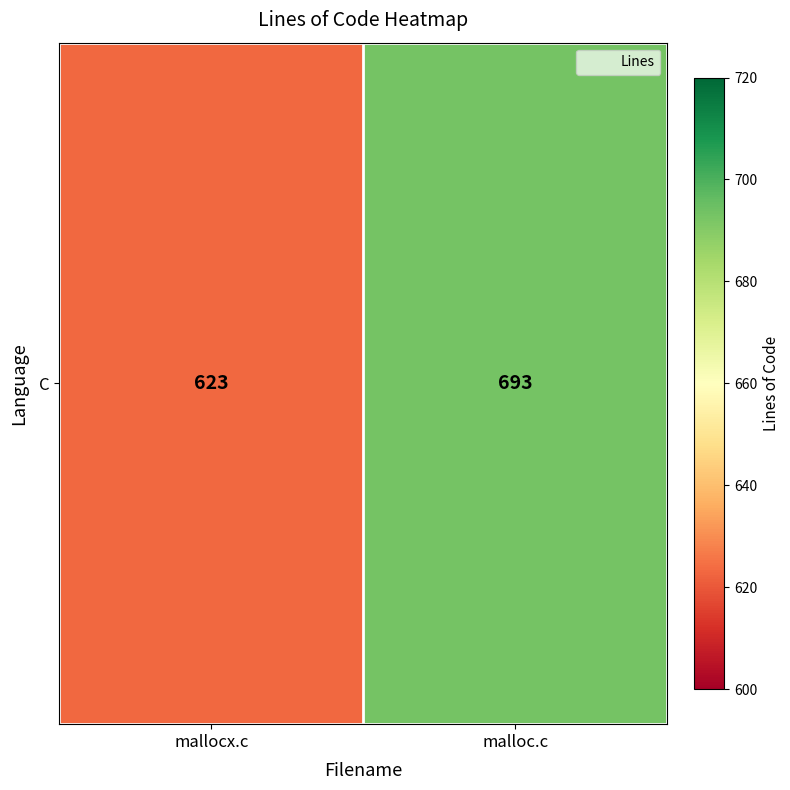

List the labels in order of value, largest first.

malloc.c, mallocx.c